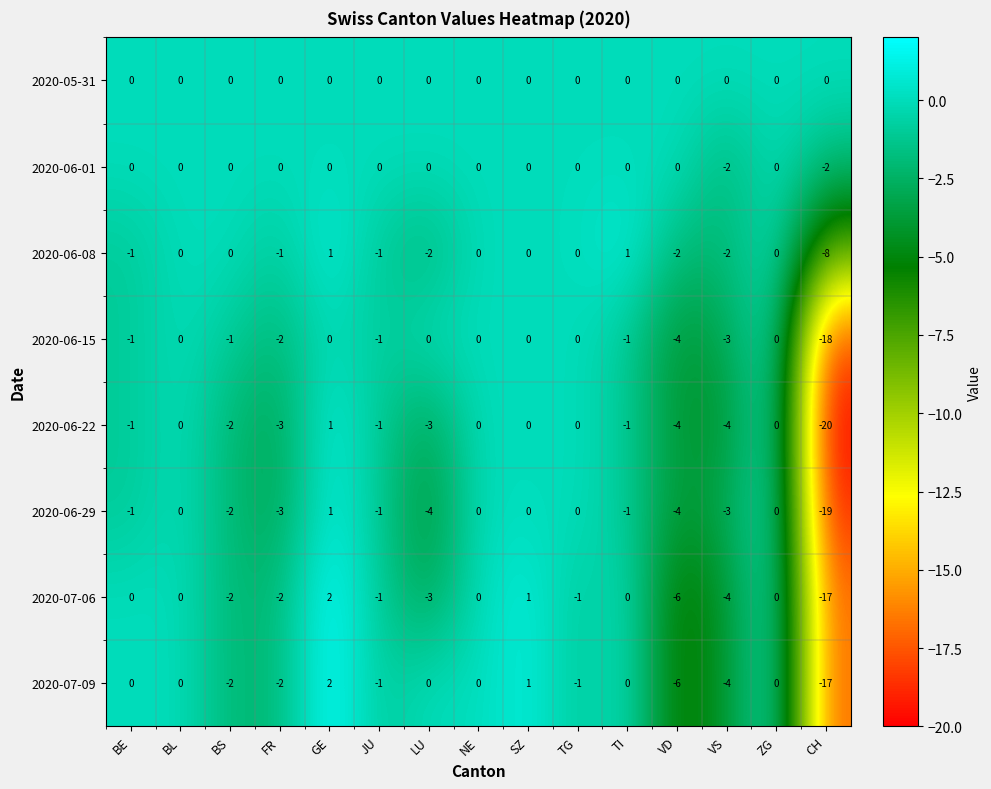

What is the difference between the maximum and second lowest values in the 2020-06-22 series?

5